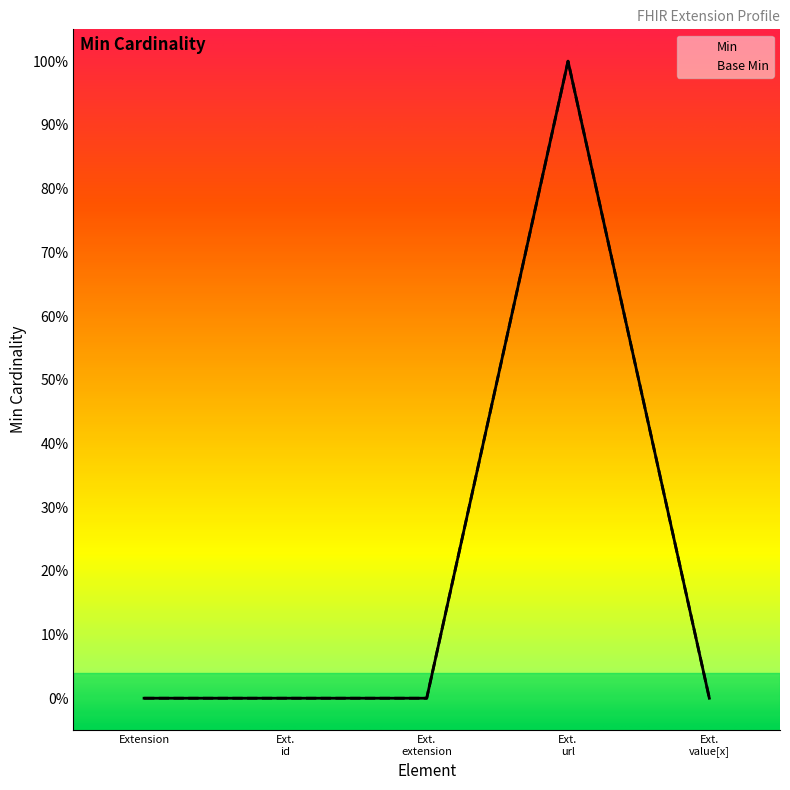

Reading right to left, transcribe all the data shown in this chart.

Min: 0	1	0	0	0
Base Min: 0	1	0	0	0